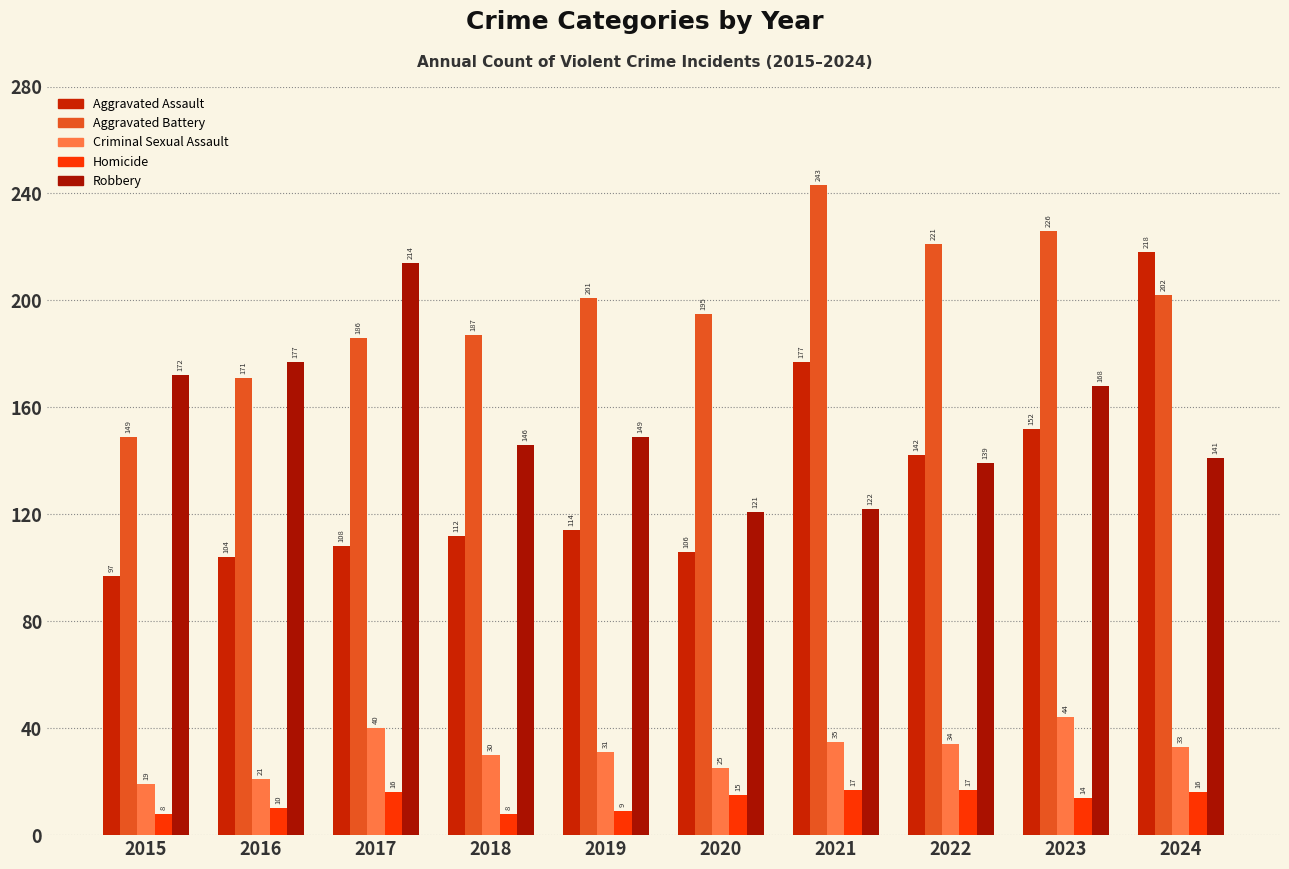

What is the value of the Aggravated Battery bar at the 3rd from the left?

186